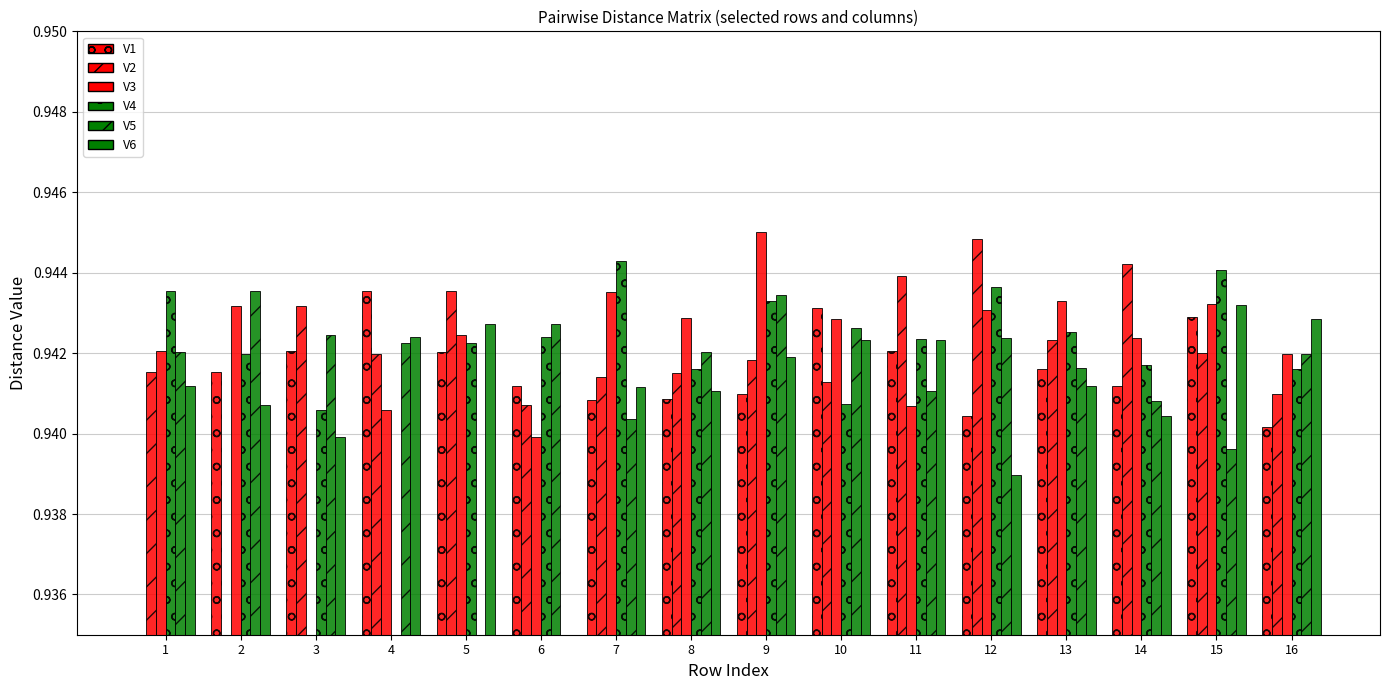

Reading left to right, what are all the values shown in this chart?

V1: 1=0.0	2=0.9	3=0.9	4=0.9	5=0.9	6=0.9	7=0.9	8=0.9	9=0.9	10=0.9	11=0.9	12=0.9	13=0.9	14=0.9	15=0.9	16=0.9
V2: 1=0.9	2=0.0	3=0.9	4=0.9	5=0.9	6=0.9	7=0.9	8=0.9	9=0.9	10=0.9	11=0.9	12=0.9	13=0.9	14=0.9	15=0.9	16=0.9
V3: 1=0.9	2=0.9	3=0.0	4=0.9	5=0.9	6=0.9	7=0.9	8=0.9	9=0.9	10=0.9	11=0.9	12=0.9	13=0.9	14=0.9	15=0.9	16=0.9
V4: 1=0.9	2=0.9	3=0.9	4=0.0	5=0.9	6=0.9	7=0.9	8=0.9	9=0.9	10=0.9	11=0.9	12=0.9	13=0.9	14=0.9	15=0.9	16=0.9
V5: 1=0.9	2=0.9	3=0.9	4=0.9	5=0.0	6=0.9	7=0.9	8=0.9	9=0.9	10=0.9	11=0.9	12=0.9	13=0.9	14=0.9	15=0.9	16=0.9
V6: 1=0.9	2=0.9	3=0.9	4=0.9	5=0.9	6=0.0	7=0.9	8=0.9	9=0.9	10=0.9	11=0.9	12=0.9	13=0.9	14=0.9	15=0.9	16=0.9